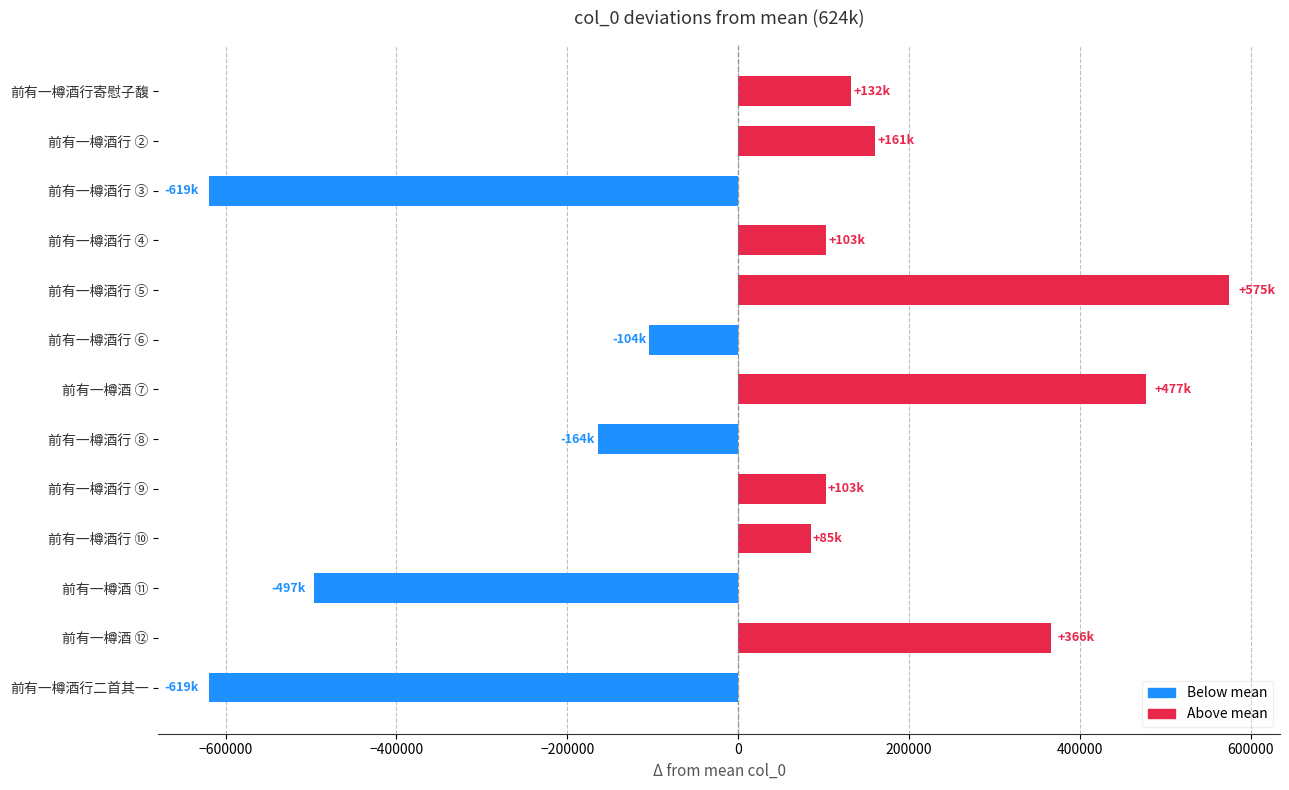

What is the value of the 8th bar from the top?

-164423.6